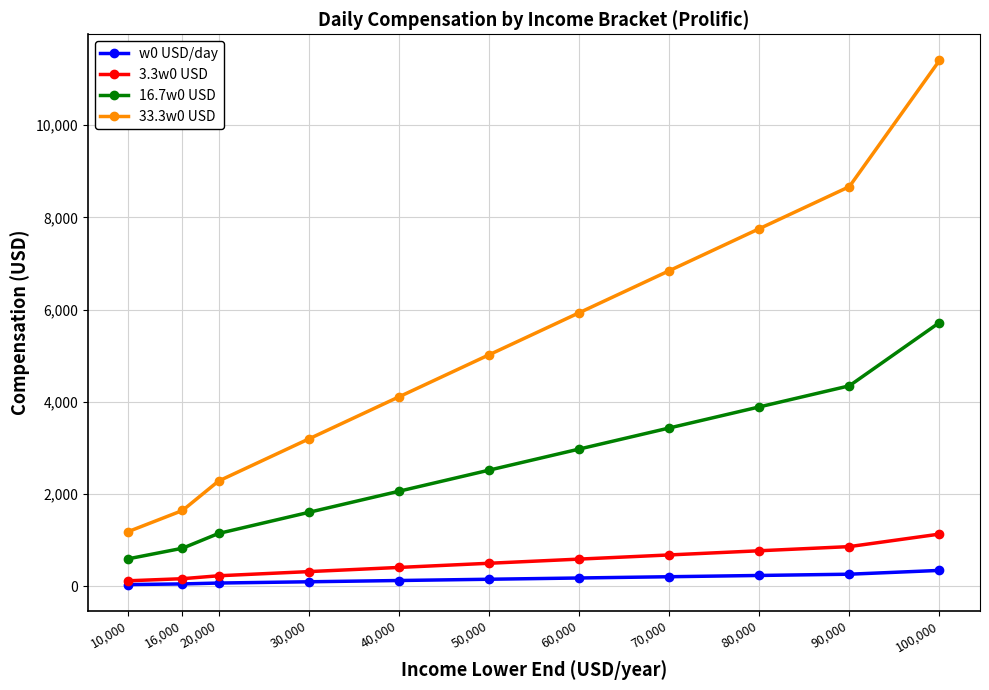

What is the label of the 6th point from the left?

50,000